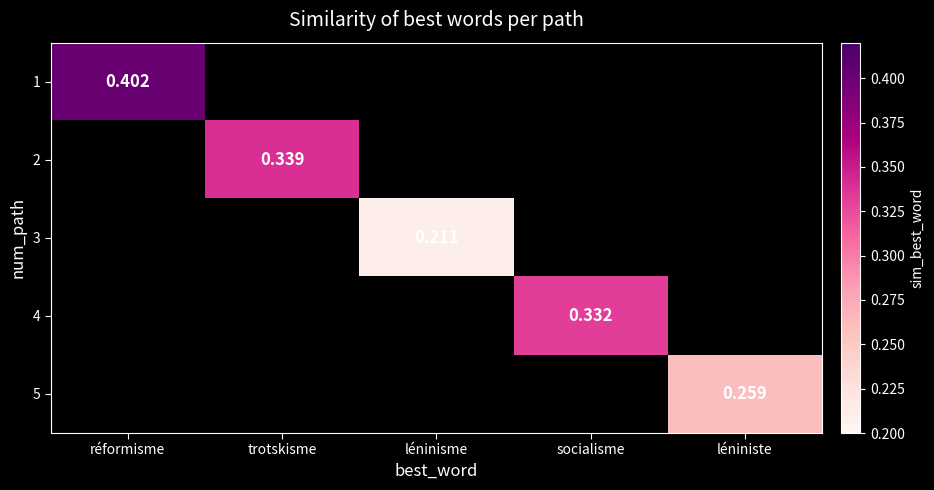

At which category does the chart reach its minimum across all series?

léninisme